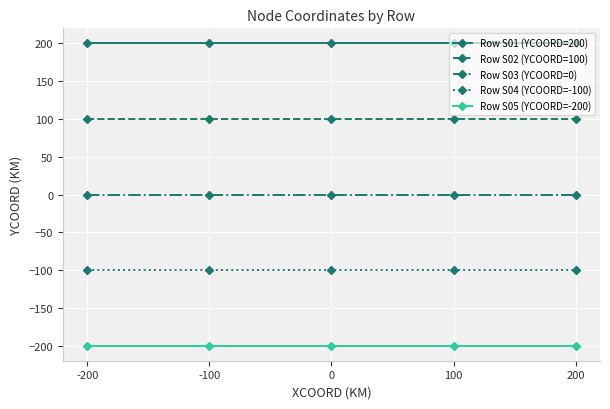

Where is Row S04 (YCOORD=-100) nearest to the value -100?

-200